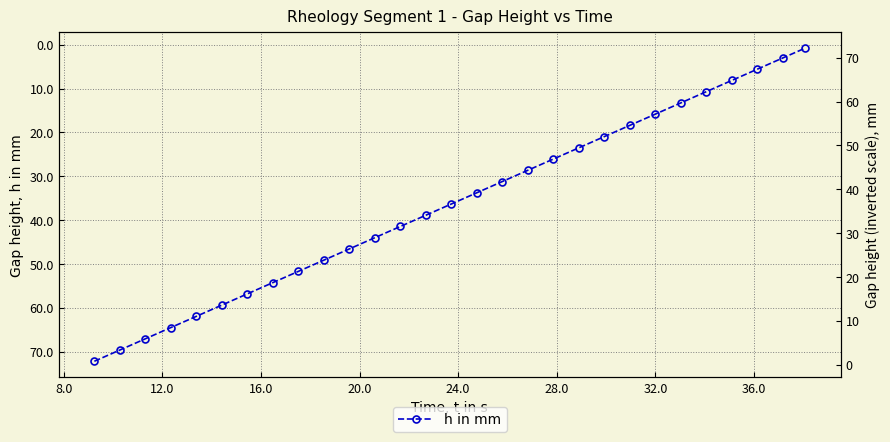

True or false: the data has more than 0 interior local peaks.

False